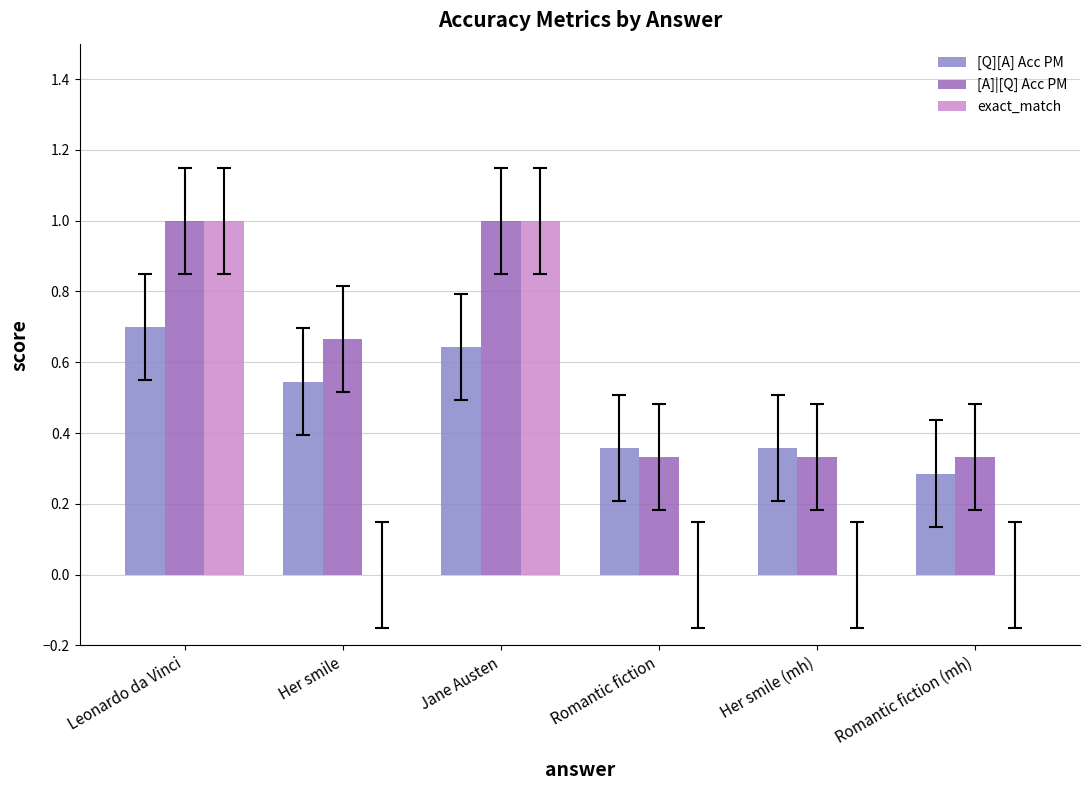

True or false: [Q][A] Acc PM has a value of 0.3 at Romantic fiction (mh).

True